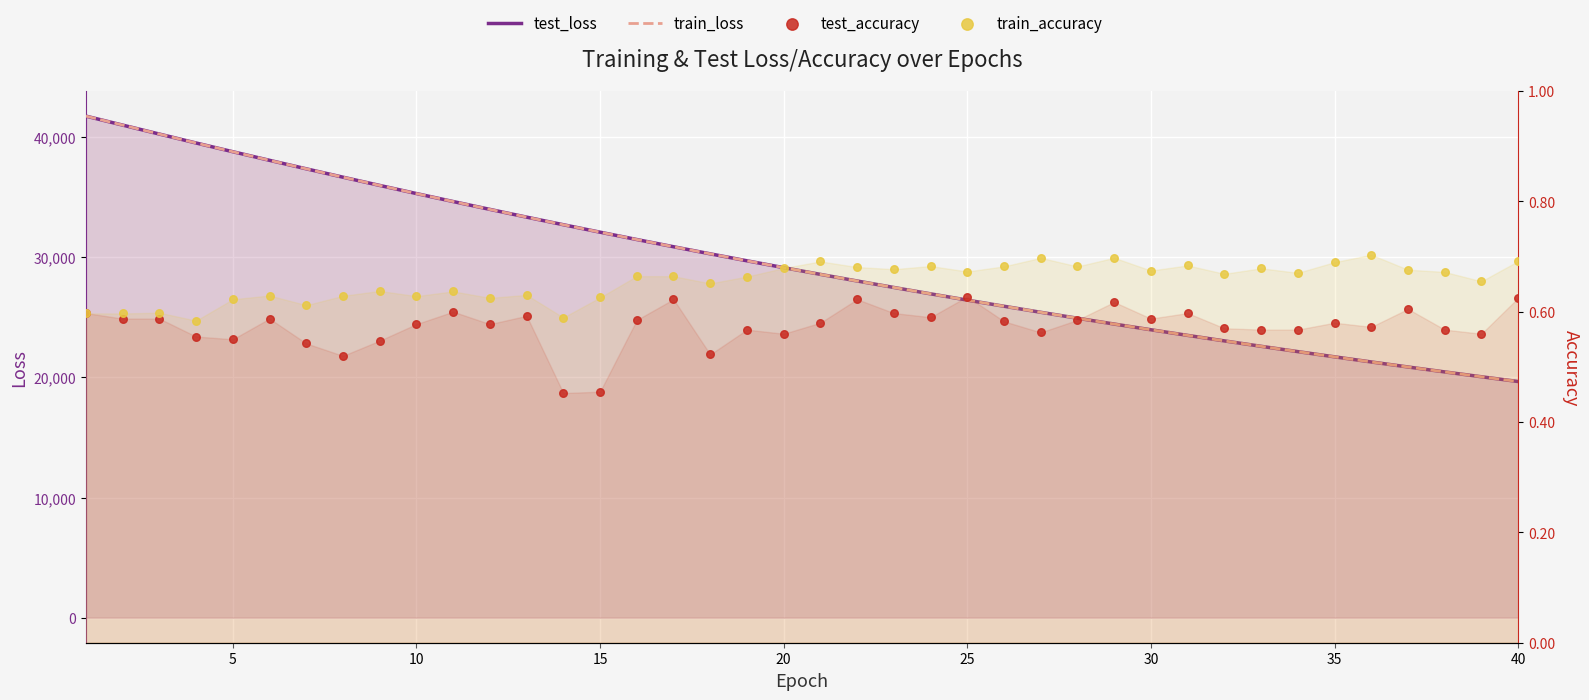

Which series has the largest total across all categories?

test_loss